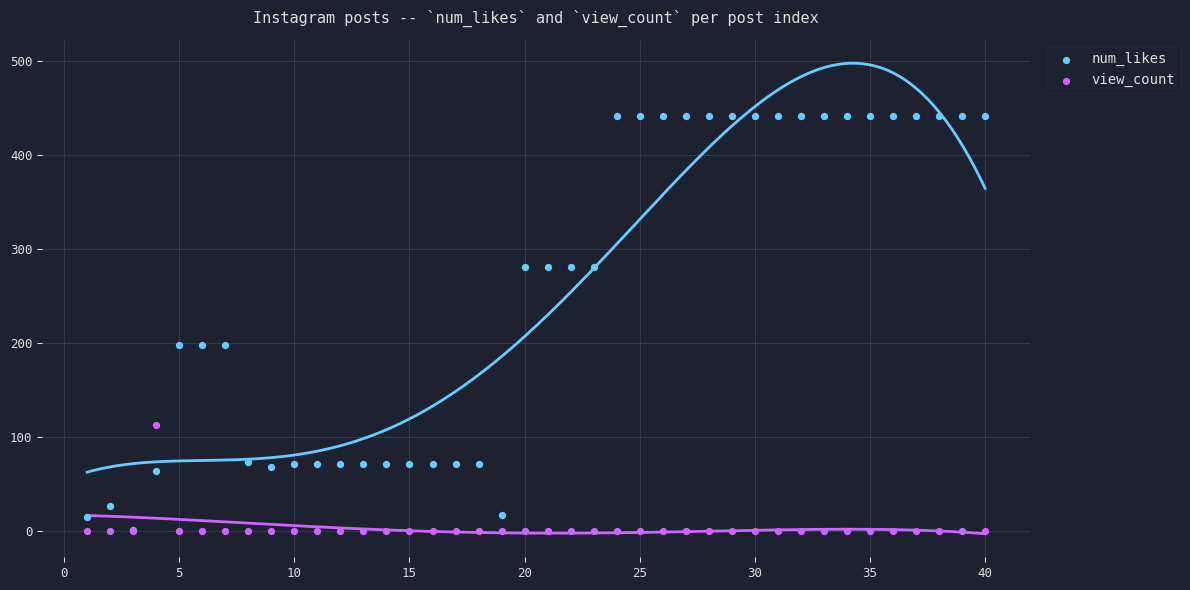

What are all the series names shown in the legend?

num_likes, view_count